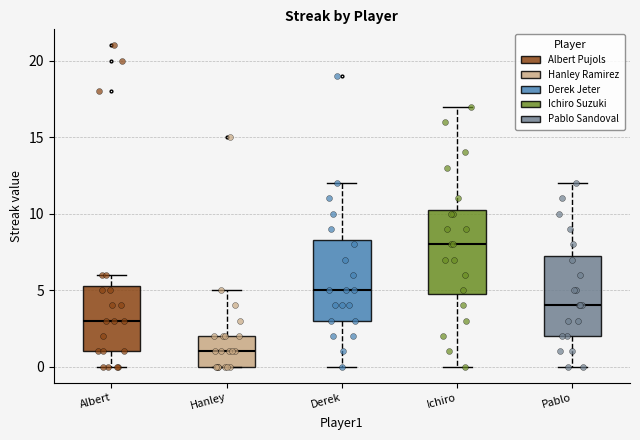

Reading left to right, read every box against the y-axis: the position of its median line, the range the box covers, and the ends of its whiskers. The values are not printed on the chart, so give them approximately, as read against the axis.

Albert: median 3.0, box 1.0 to 5.5, whiskers 0.0 to 6.0
Hanley: median 1.0, box 0.0 to 2.0, whiskers 0.0 to 5.0
Derek: median 5.0, box 3.0 to 8.5, whiskers 0.0 to 12.0
Ichiro: median 8.0, box 5.0 to 10.5, whiskers 0.0 to 17.0
Pablo: median 4.0, box 2.0 to 7.5, whiskers 0.0 to 12.0